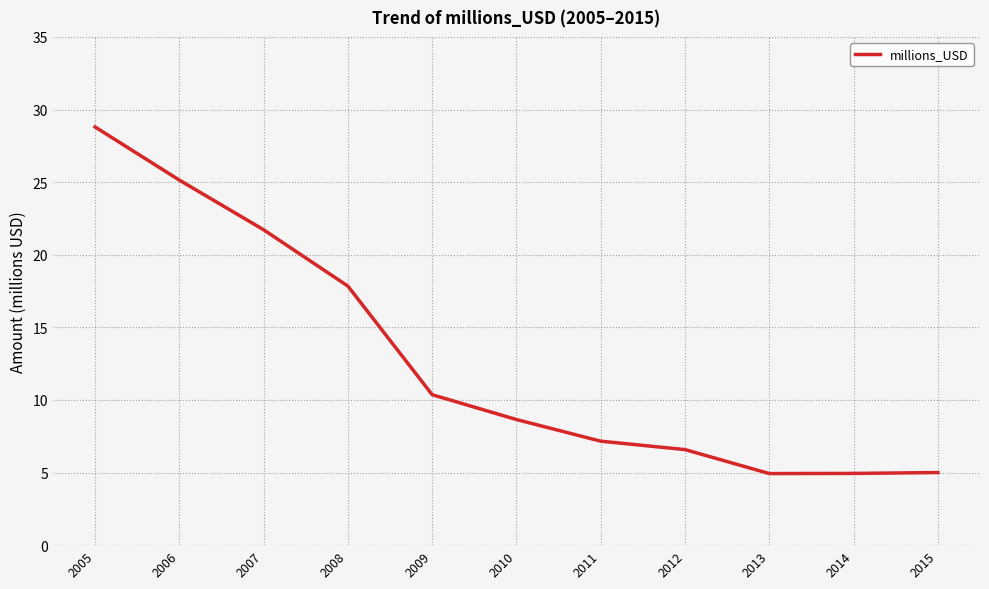

What is the difference between the maximum and minimum values?

23.9